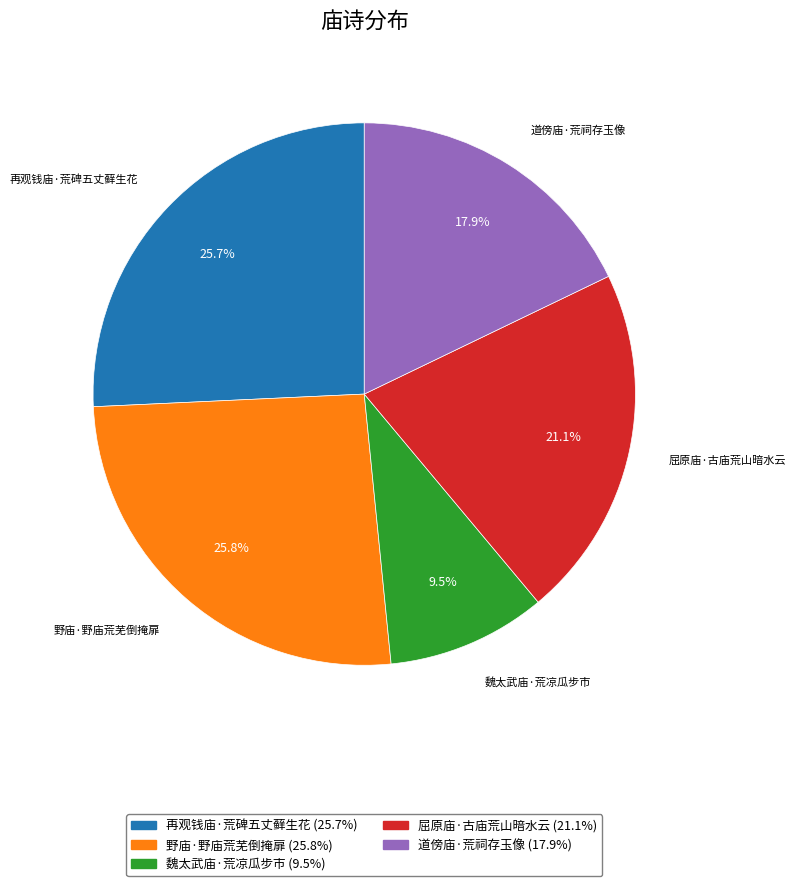

Is it true that 再观钱庙·荒碑五丈藓生花 is 39% of the pie?

False